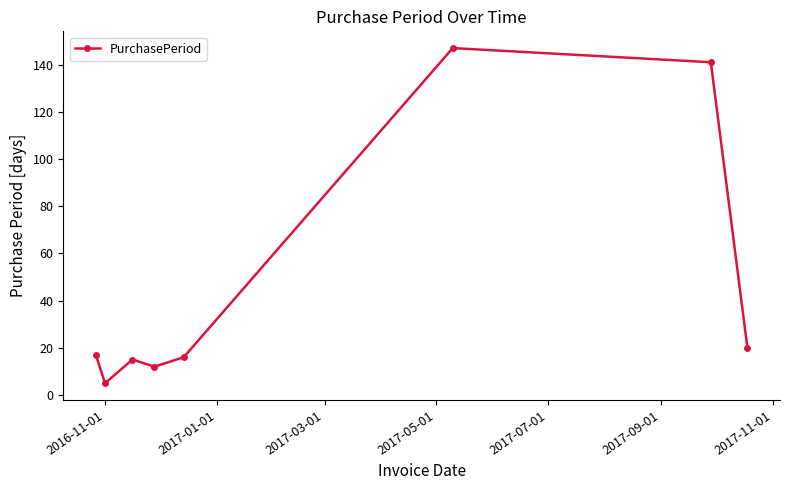

What is the value of the 3rd point from the left?

15